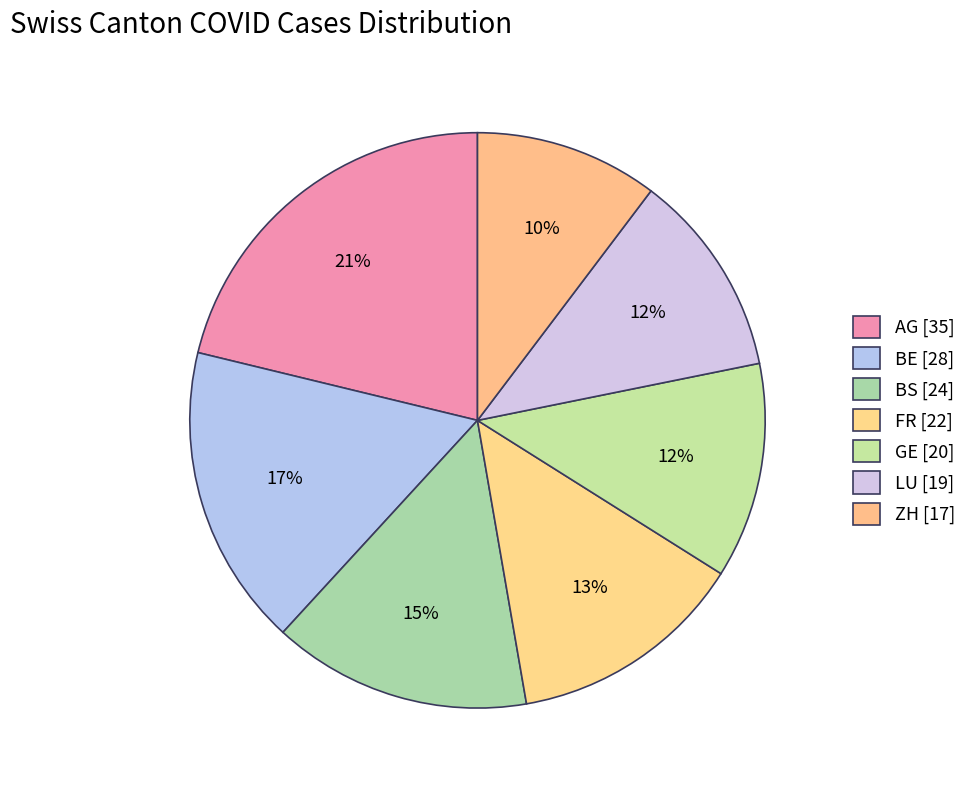

How many segments does this pie chart have?

7